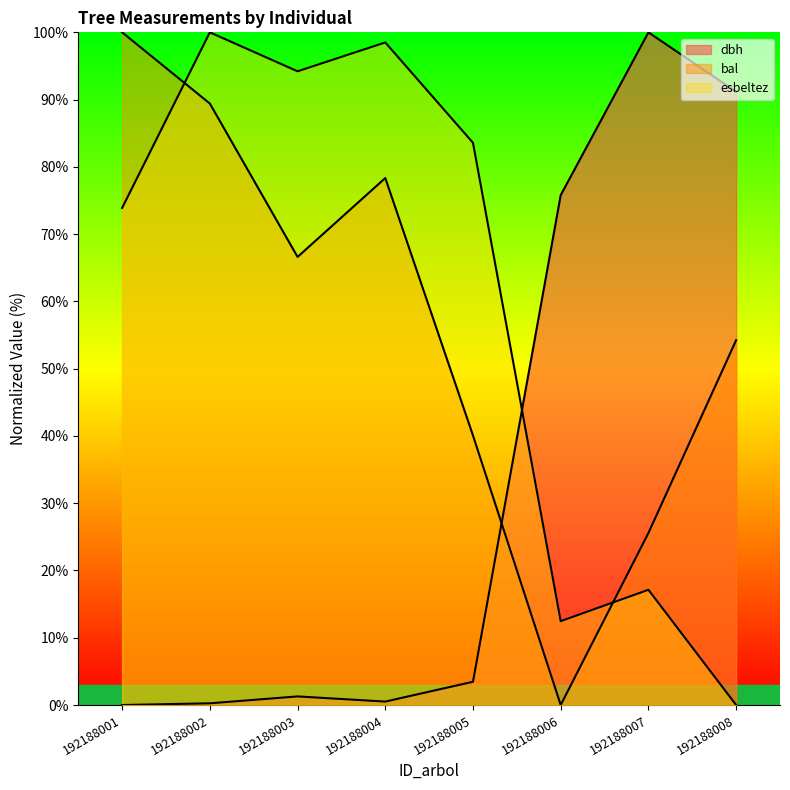

Is the value of bal at 192188005 greater than the value of esbeltez at 192188004?

No